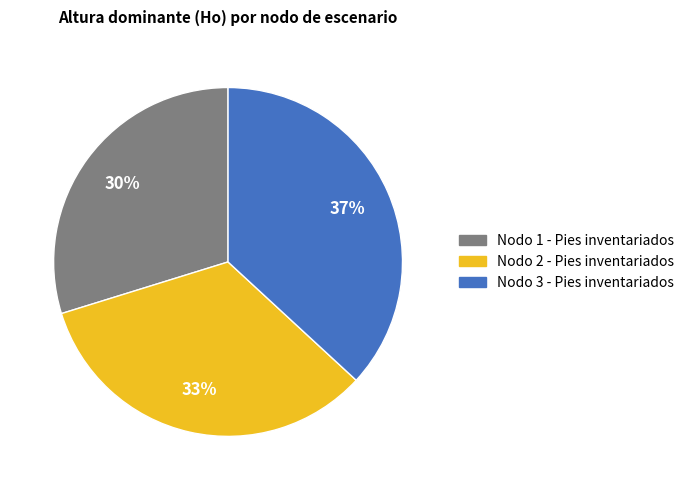

Which slice is the smallest?

Nodo 1 - Pies inventariados